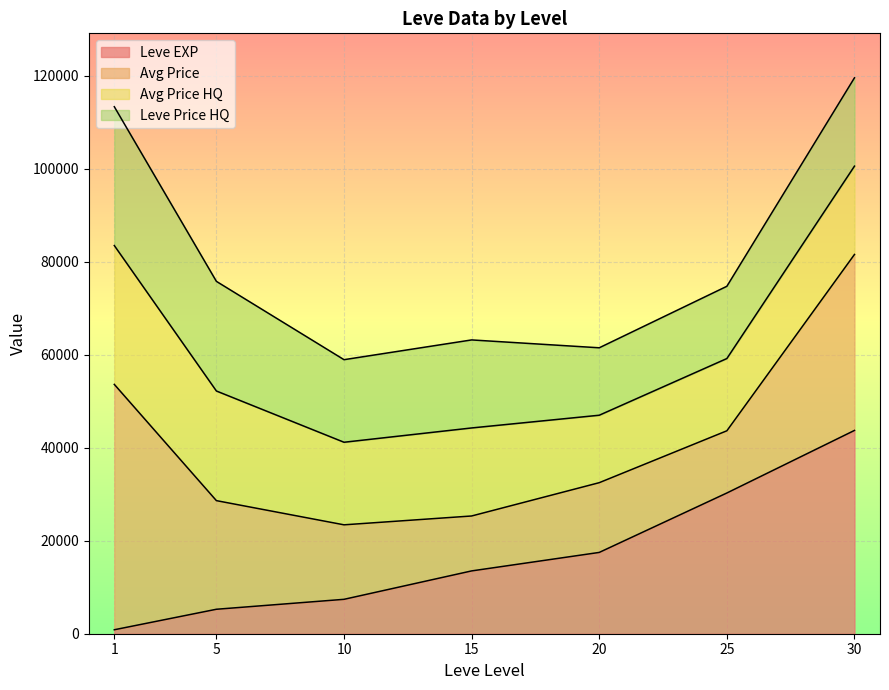

Which series has the largest total across all categories?

currentAveragePrice